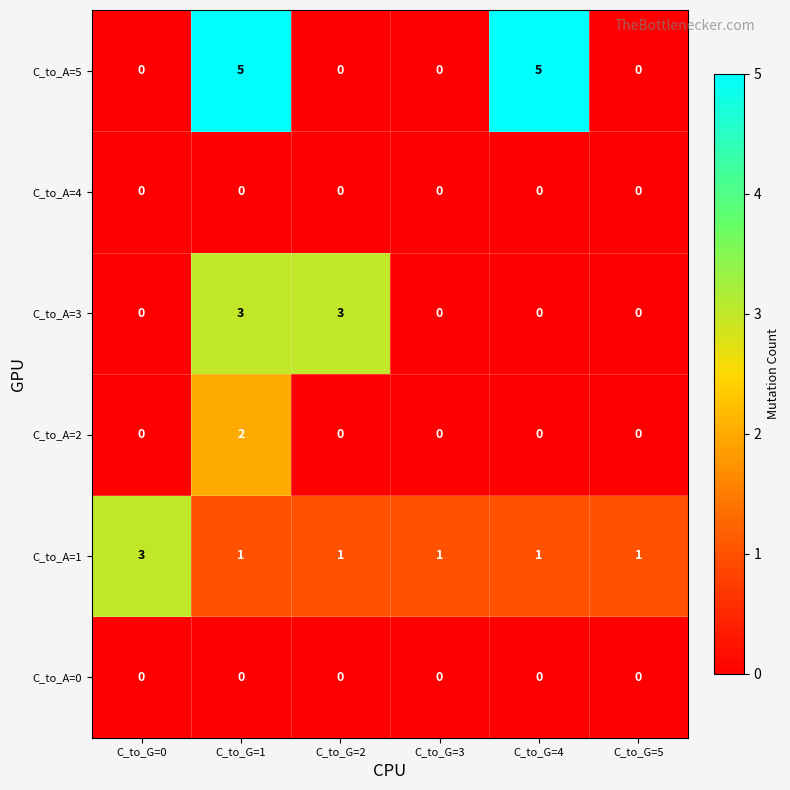

Is it true that C_to_A=2 equals 0 at C_to_G=2?

True